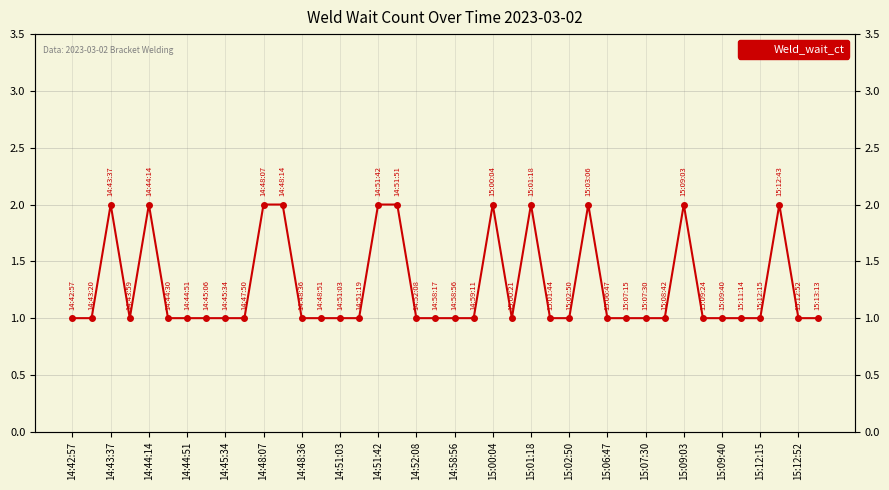

Count the values in the range 1 to 2.

40